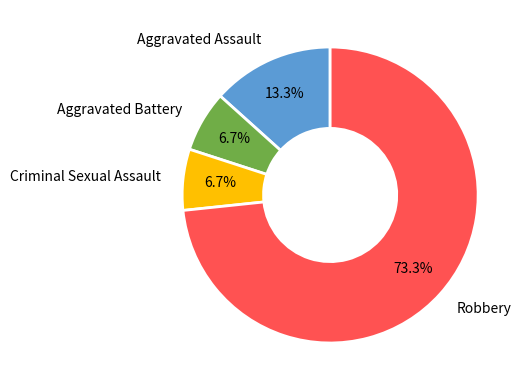

Count the number of slices in the pie.

4